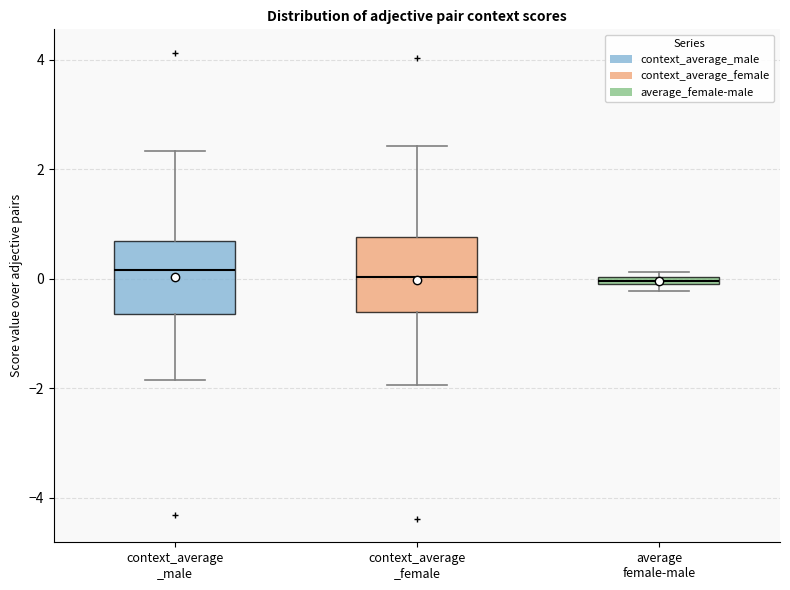

Where is the lower edge of the box for context_average _male on the y-axis? The values are not printed on the chart, so give them approximately, as read against the axis.

-0.6